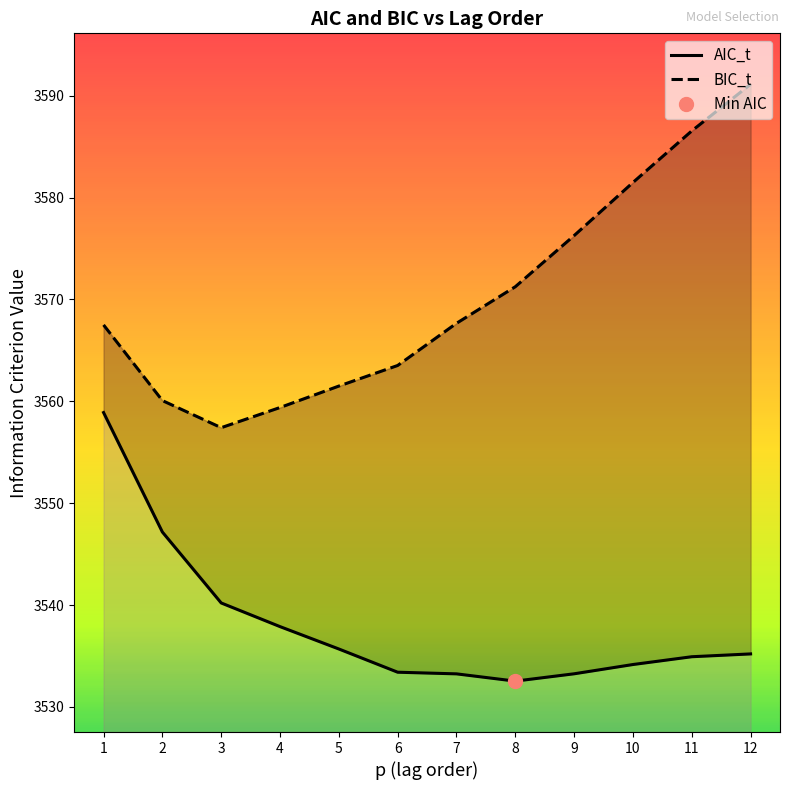

True or false: BIC_t and AIC_t cross at least once.

False